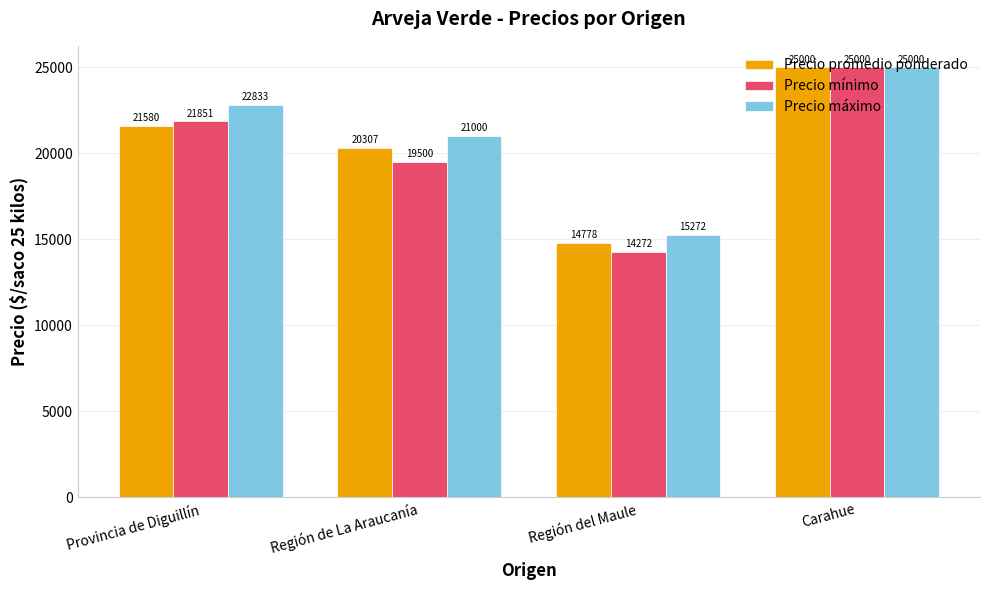

Reading left to right, what are all the values shown in this chart?

Precio promedio ponderado: 21580	20307	14778	25000
Precio mínimo: 21851	19500	14272	25000
Precio máximo: 22833	21000	15272	25000